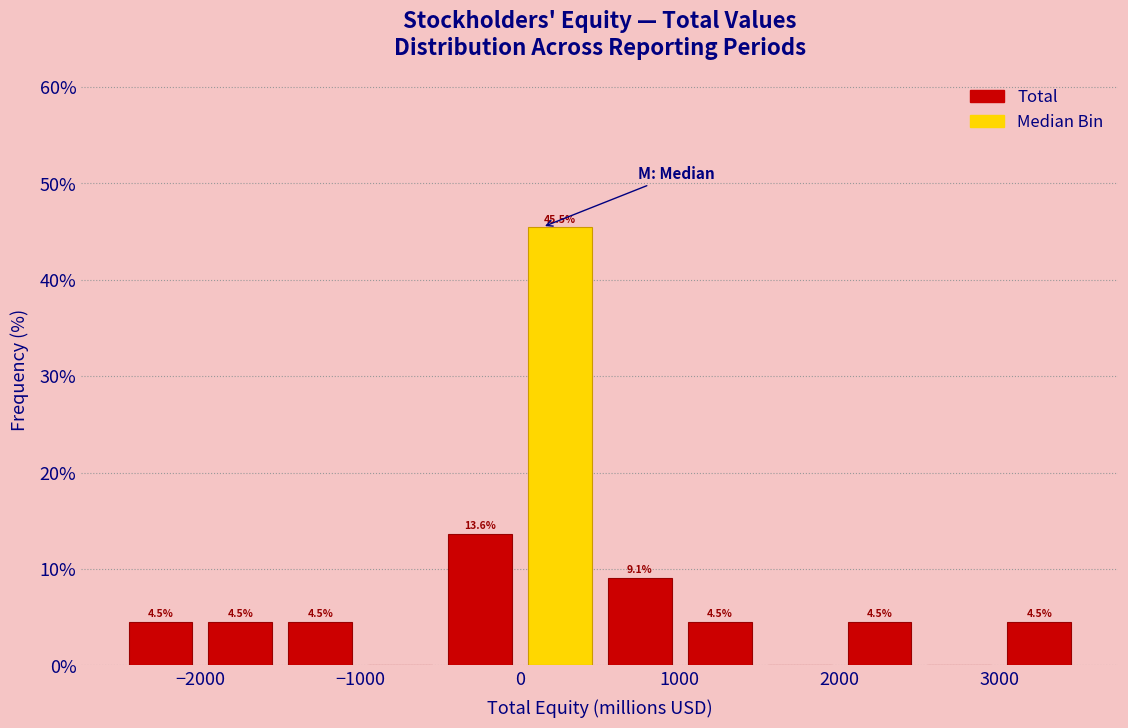

Over which range of the x-axis is the bar tallest?

0 to 500